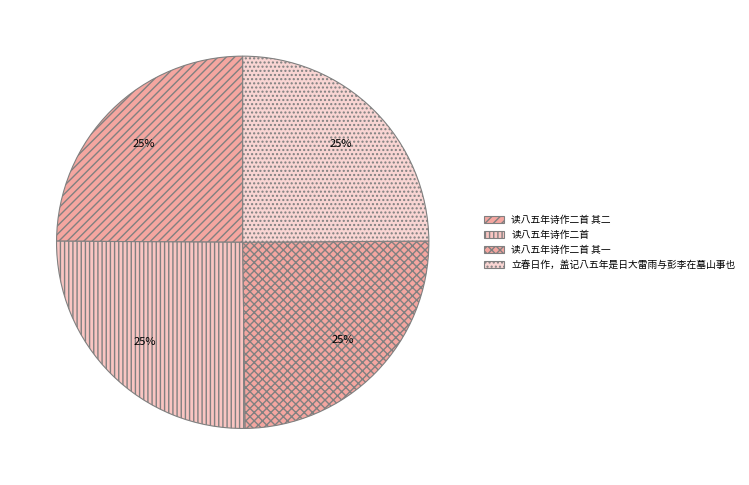

Which slice is the smallest?

立春日作，盖记八五年是日大雷雨与彭李在墓山事也